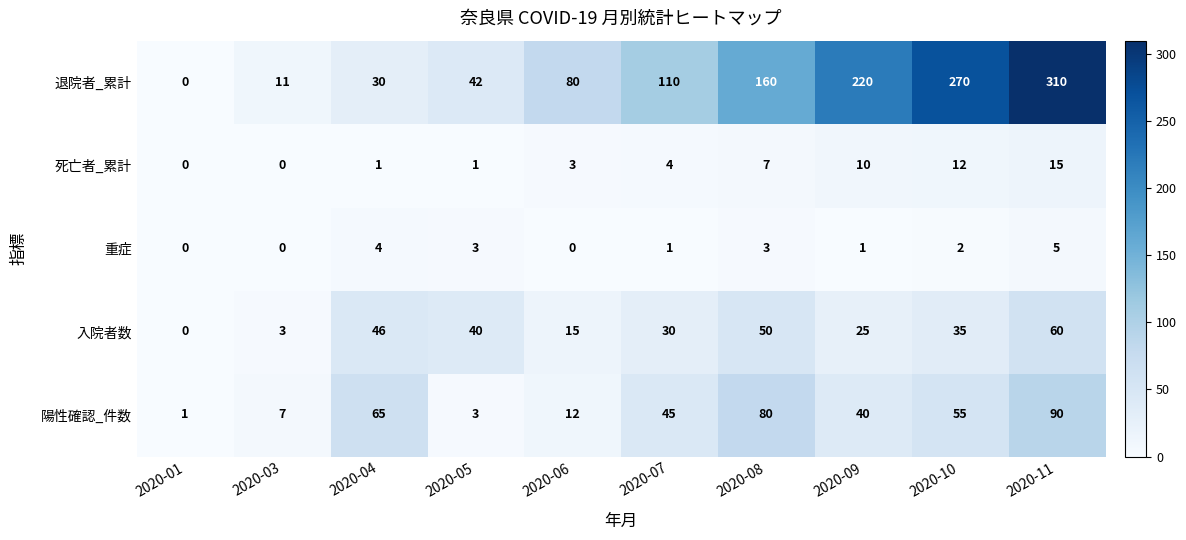

Which category has the highest value in the 陽性確認_件数 series?

2020-11